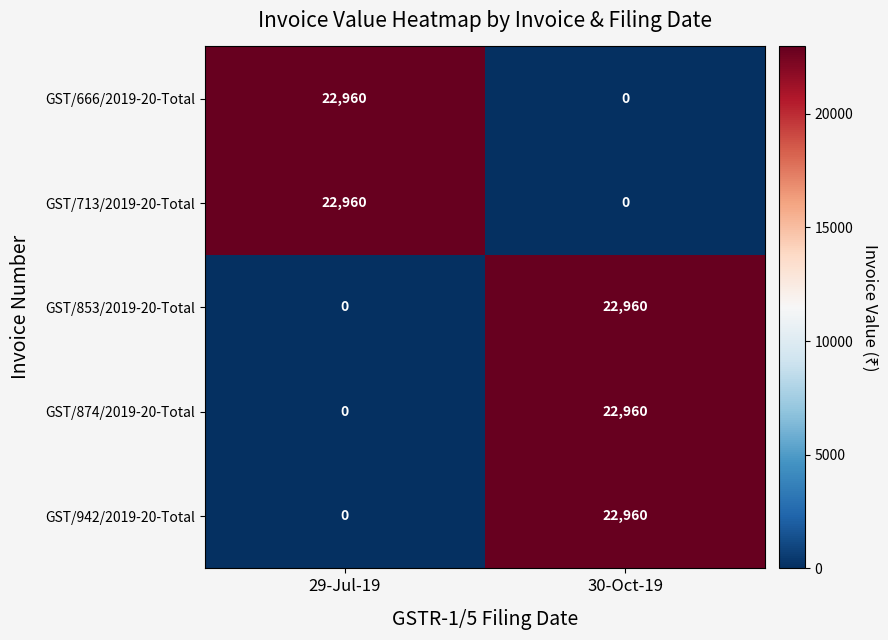

At which label does GST/874/2019-20-Total reach its minimum?

29-Jul-19